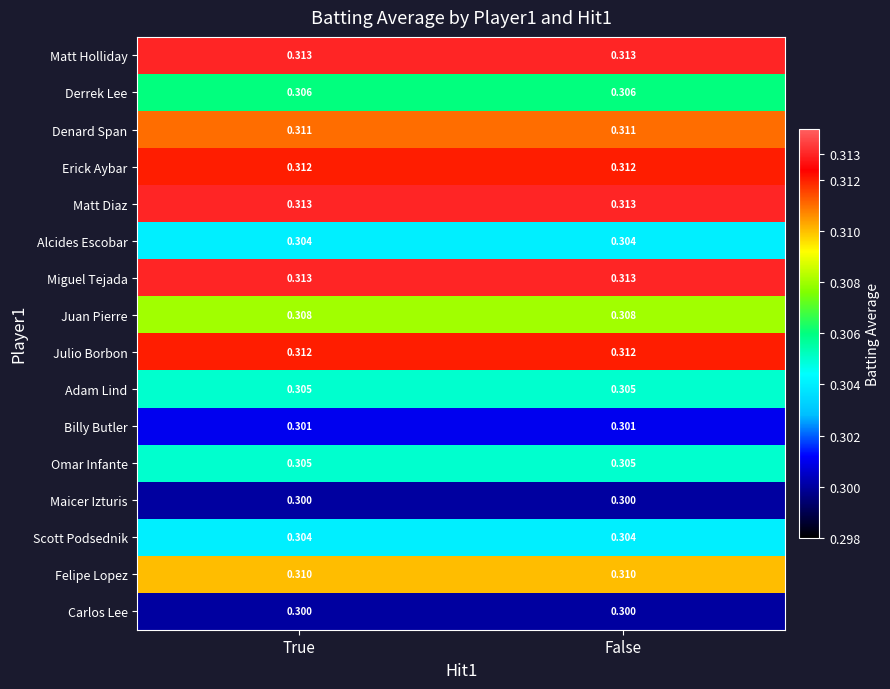

Which category has the lowest value across all series?

True